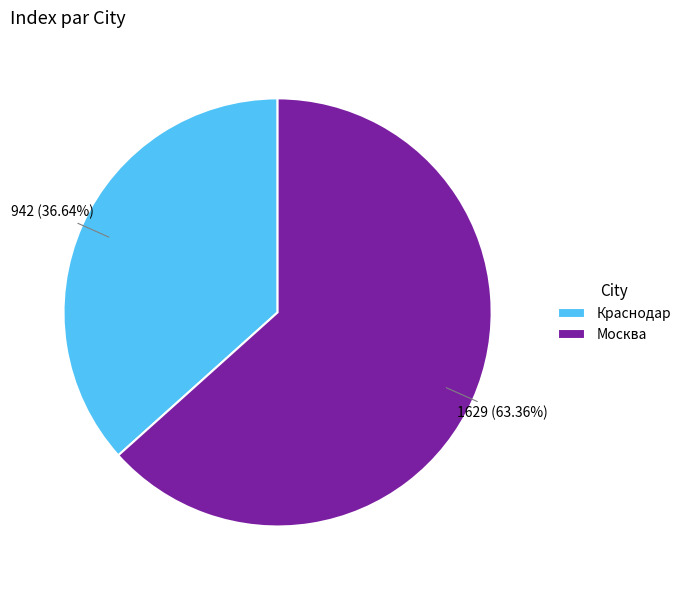

The Москва slice represents 72% of the pie. True or false?

False